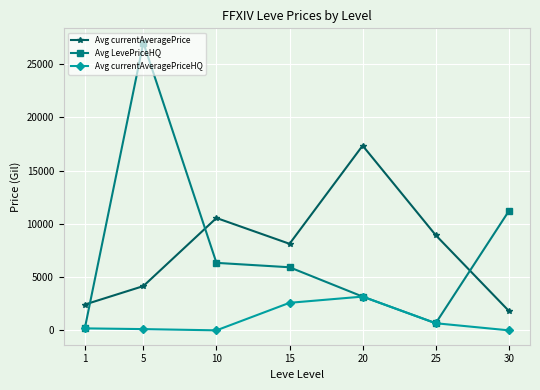

What is the maximum value shown in the chart?

26994.0